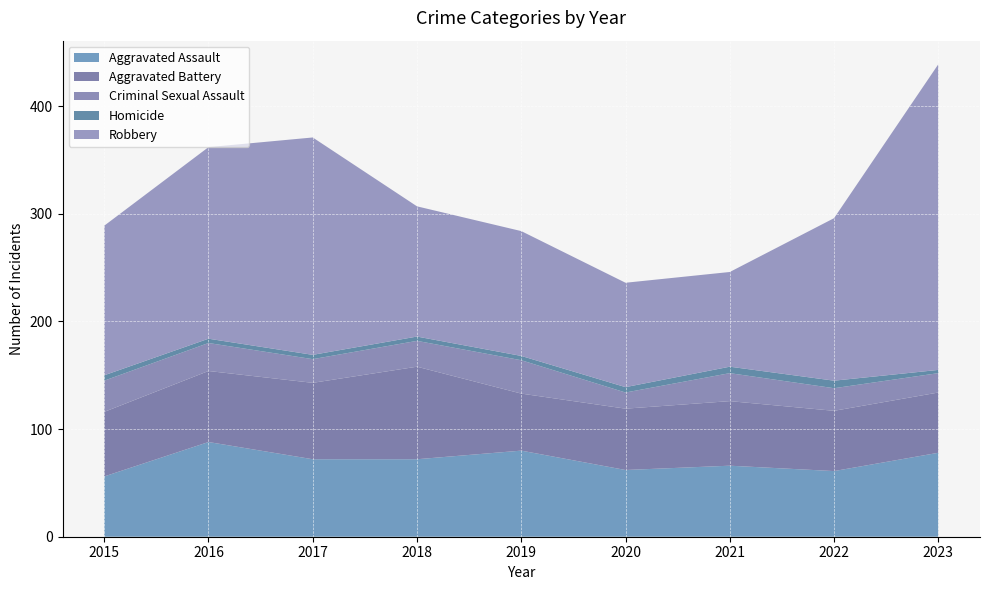

Reading left to right, transcribe all the data shown in this chart.

Aggravated Assault: 56	88	72	72	80	62	66	61	78
Aggravated Battery: 60	66	71	86	53	57	60	56	56
Criminal Sexual Assault: 29	26	22	24	31	15	26	21	18
Homicide: 5	4	4	4	4	5	6	7	3
Robbery: 139	178	202	121	116	97	88	151	284